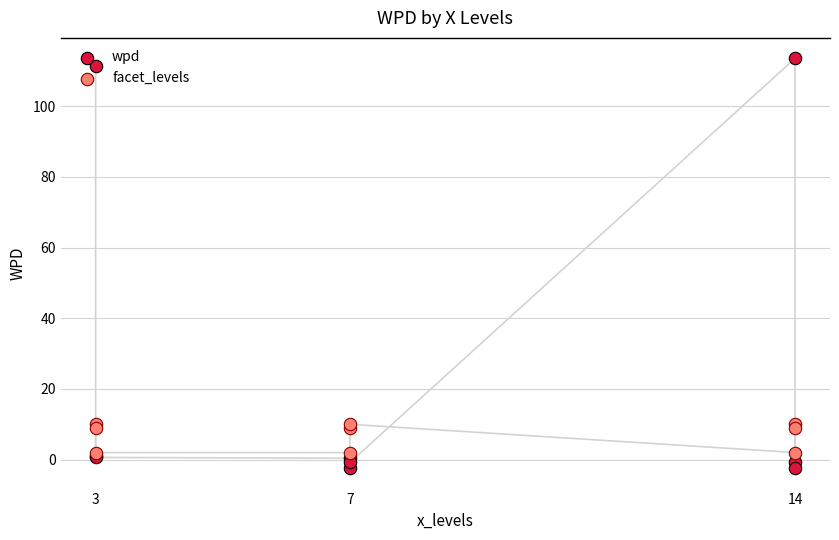

Is the value of wpd at 3 greater than the value of facet_levels at 7?

Yes